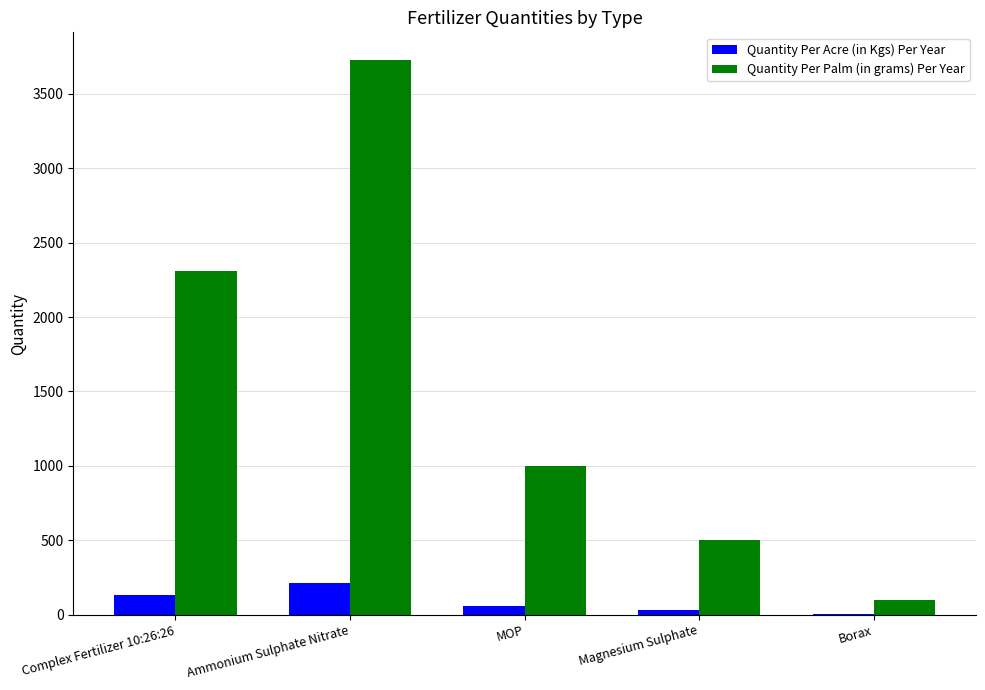

Which series has the largest total across all categories?

Quantity Per Palm (in grams) Per Year